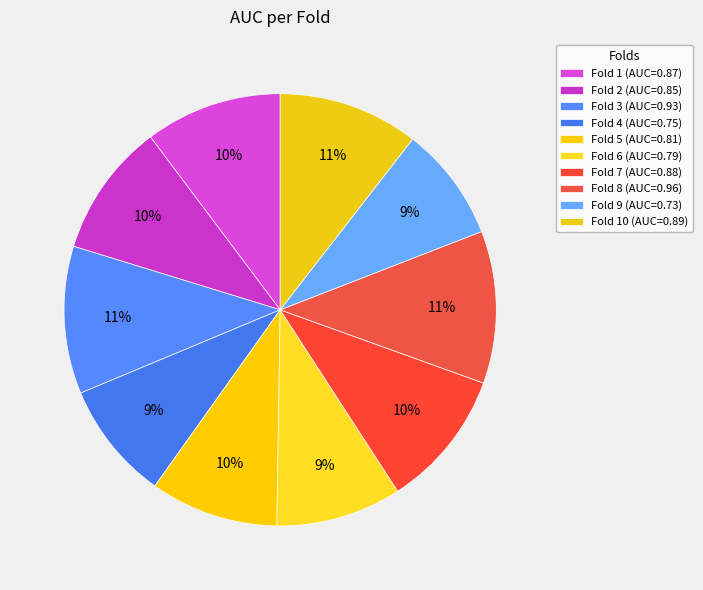

What is the largest slice in the pie chart?

Fold 8